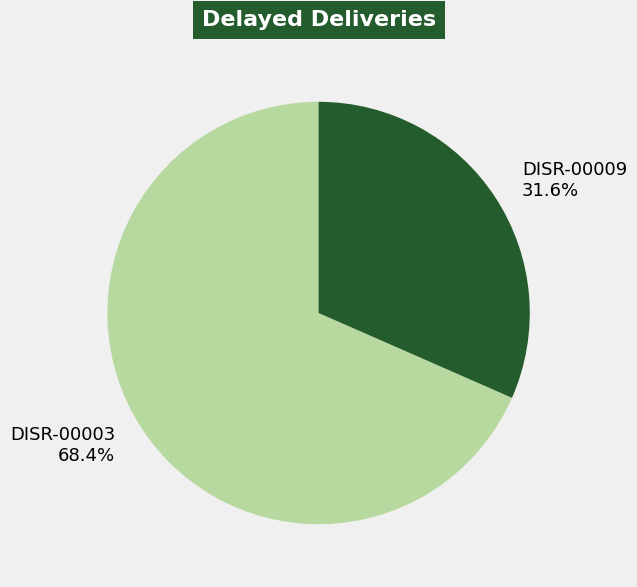

Which category has the smallest portion of the pie?

DISR-00009